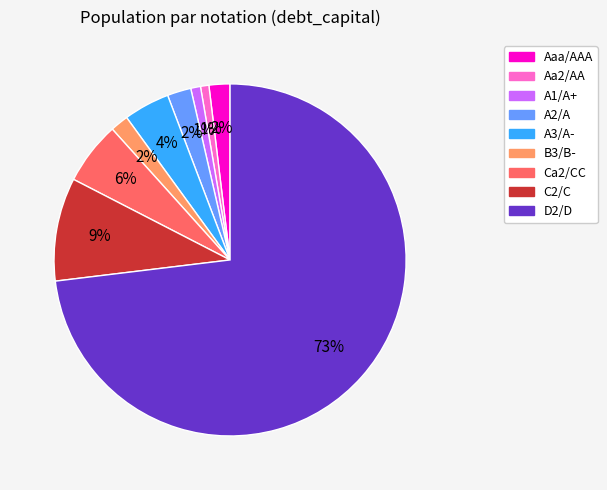

How many slices are in this pie chart?

9